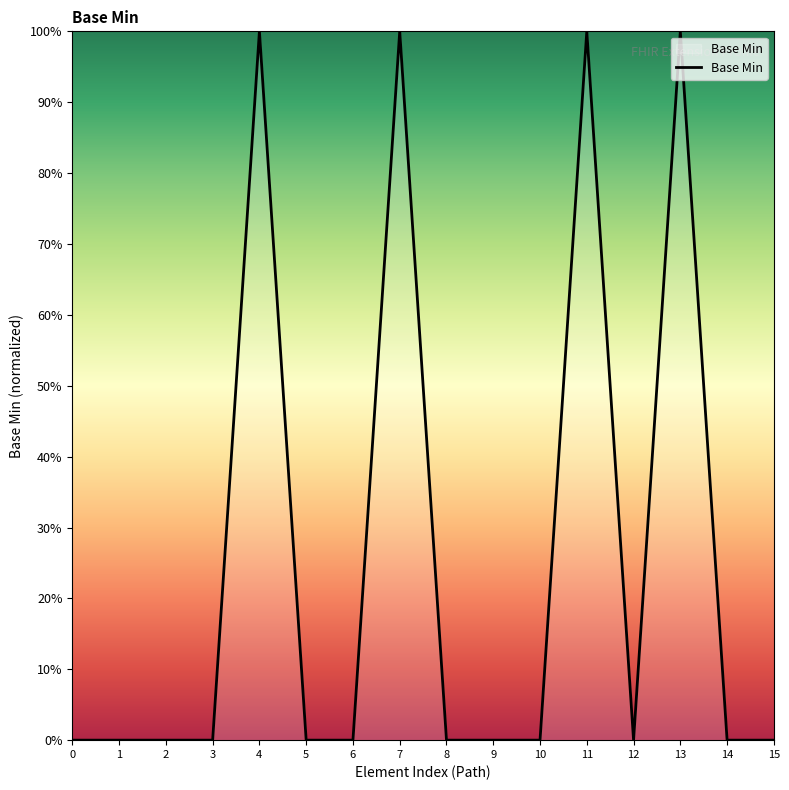

Reading left to right, what are all the values shown in this chart?

0	0	0	0	1	0	0	1	0	0	0	1	0	1	0	0